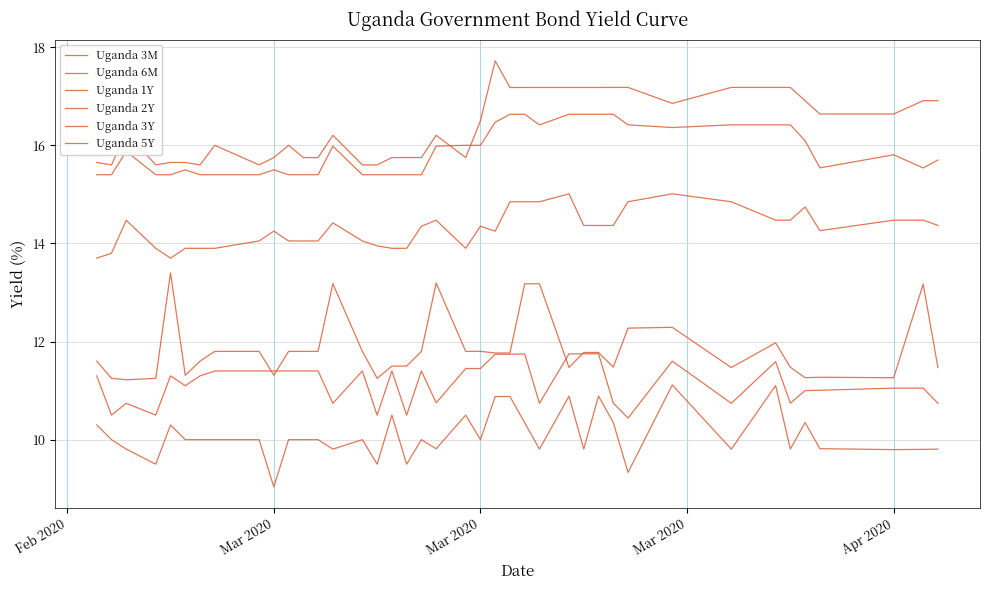

Is this an area chart (filled region under the line)?

No